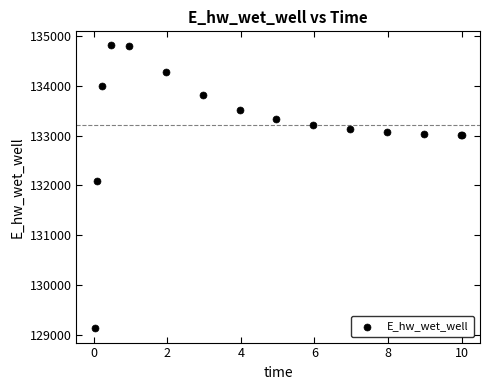

What Y value in the scatter plot is closest to 131969?

132093.1